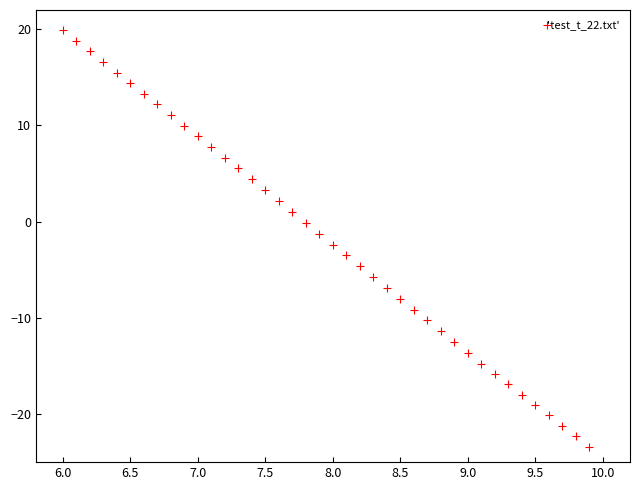

What is the range of Y values (max minus min)?

43.3